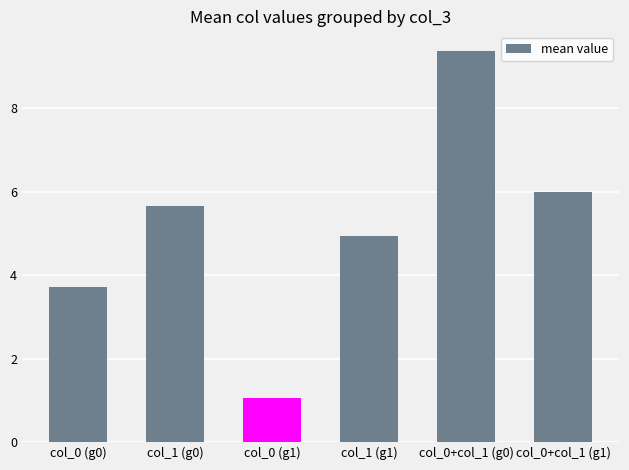

List the labels in order of value, smallest first.

col_0 (g1), col_0 (g0), col_1 (g1), col_1 (g0), col_0+col_1 (g1), col_0+col_1 (g0)